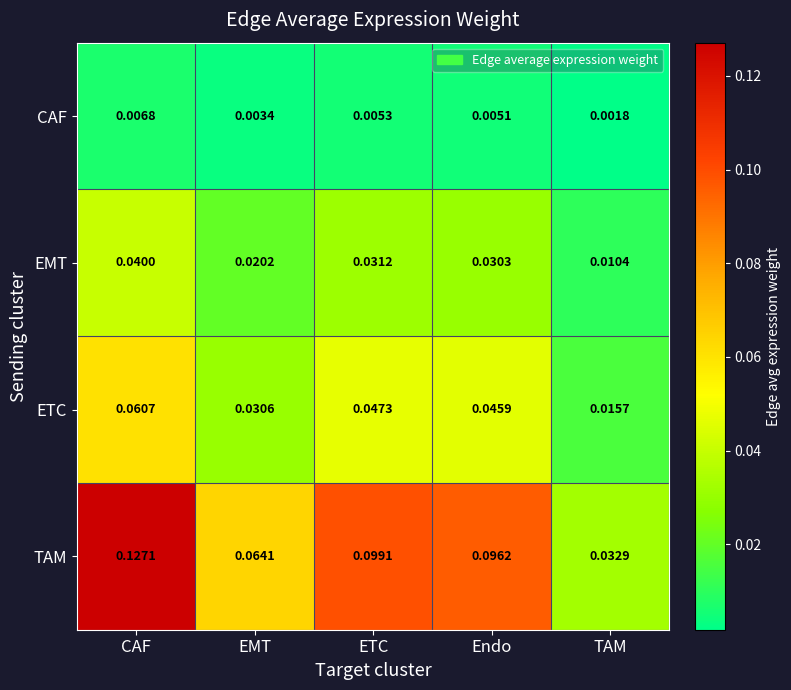

Which series has the largest range (max minus min)?

TAM